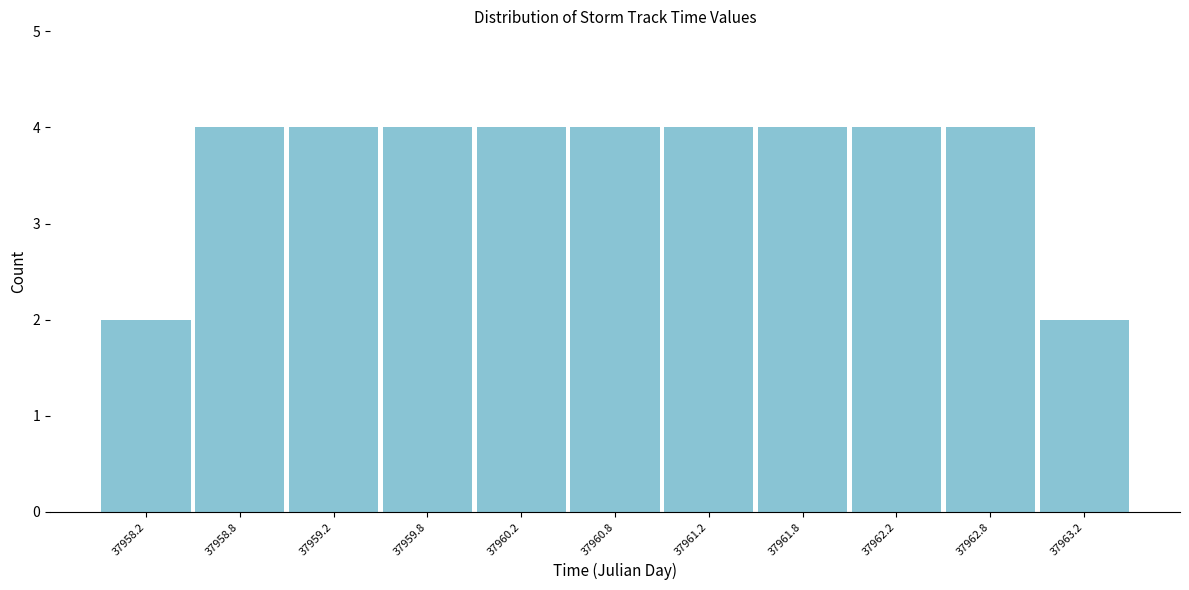

Reading left to right, what are all the values shown in this chart?

37958.2=2	37958.8=4	37959.2=4	37959.8=4	37960.2=4	37960.8=4	37961.2=4	37961.8=4	37962.2=4	37962.8=4	37963.2=2